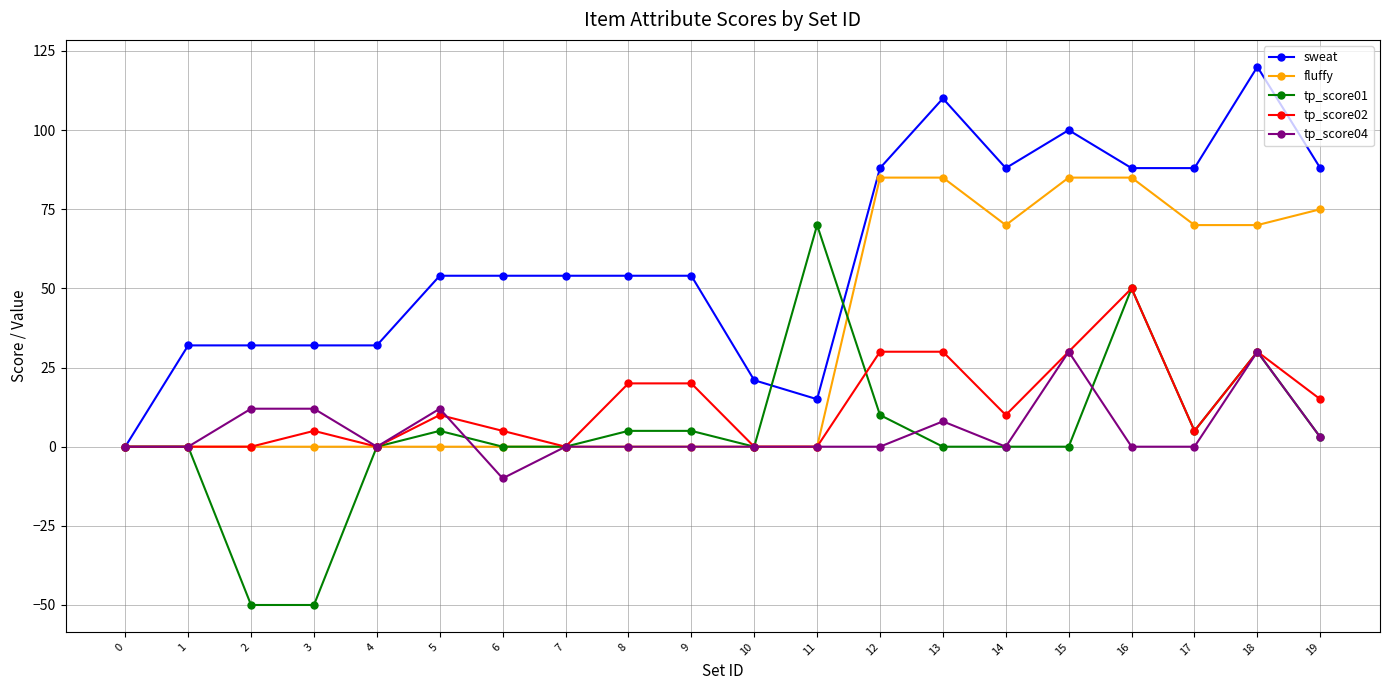

True or false: sweat has more than 0 points higher than both neighbors.

True